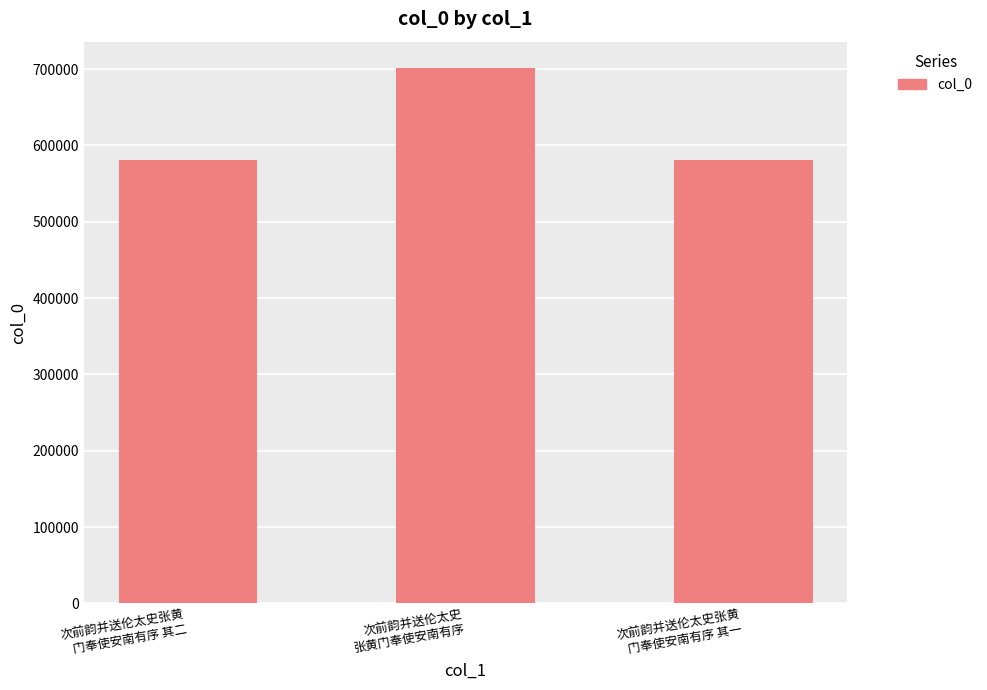

What is the label of the 3rd bar from the right?

次前韵并送伦太史张黄
门奉使安南有序 其二